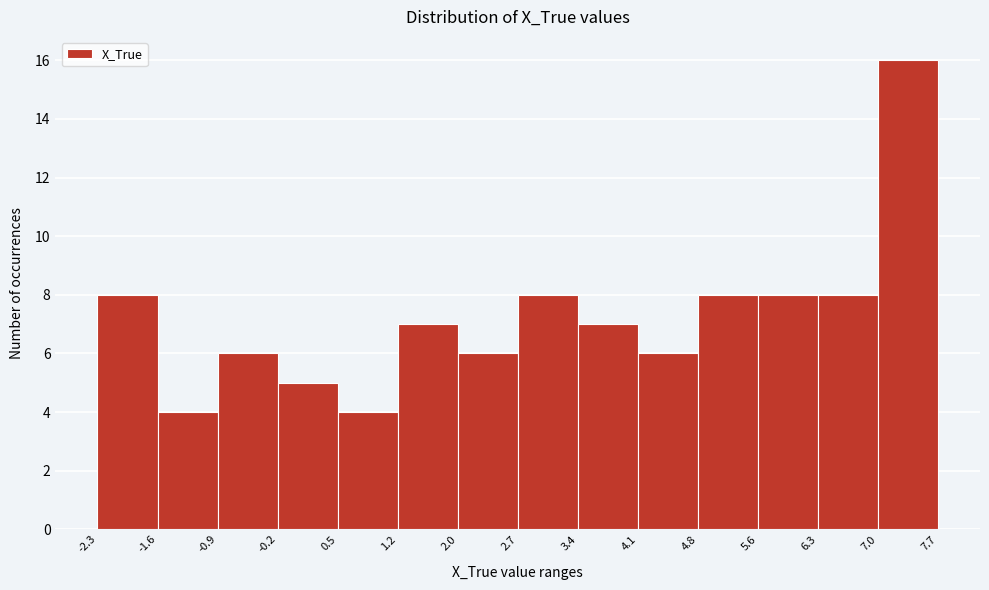

Reading left to right, transcribe this chart: for each bar, give the range it covers on the x-axis and its height. The values are not printed on the chart, so give them approximately, as read against the axis.

-2.3 to -1.6: 8
-1.6 to -0.9: 4
-0.9 to -0.2: 6
-0.2 to 0.5: 5
0.5 to 1.2: 4
1.2 to 2.0: 7
2.0 to 2.7: 6
2.7 to 3.4: 8
3.4 to 4.1: 7
4.1 to 4.8: 6
4.8 to 5.6: 8
5.6 to 6.3: 8
6.3 to 7.0: 8
7.0 to 7.7: 16